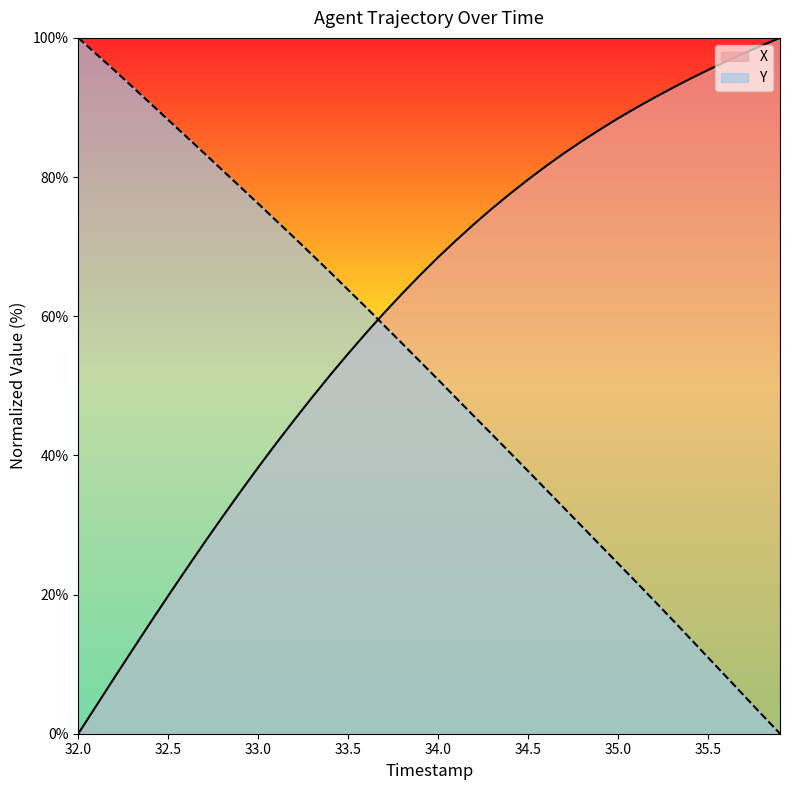

How many distinct data groups are displayed?

2